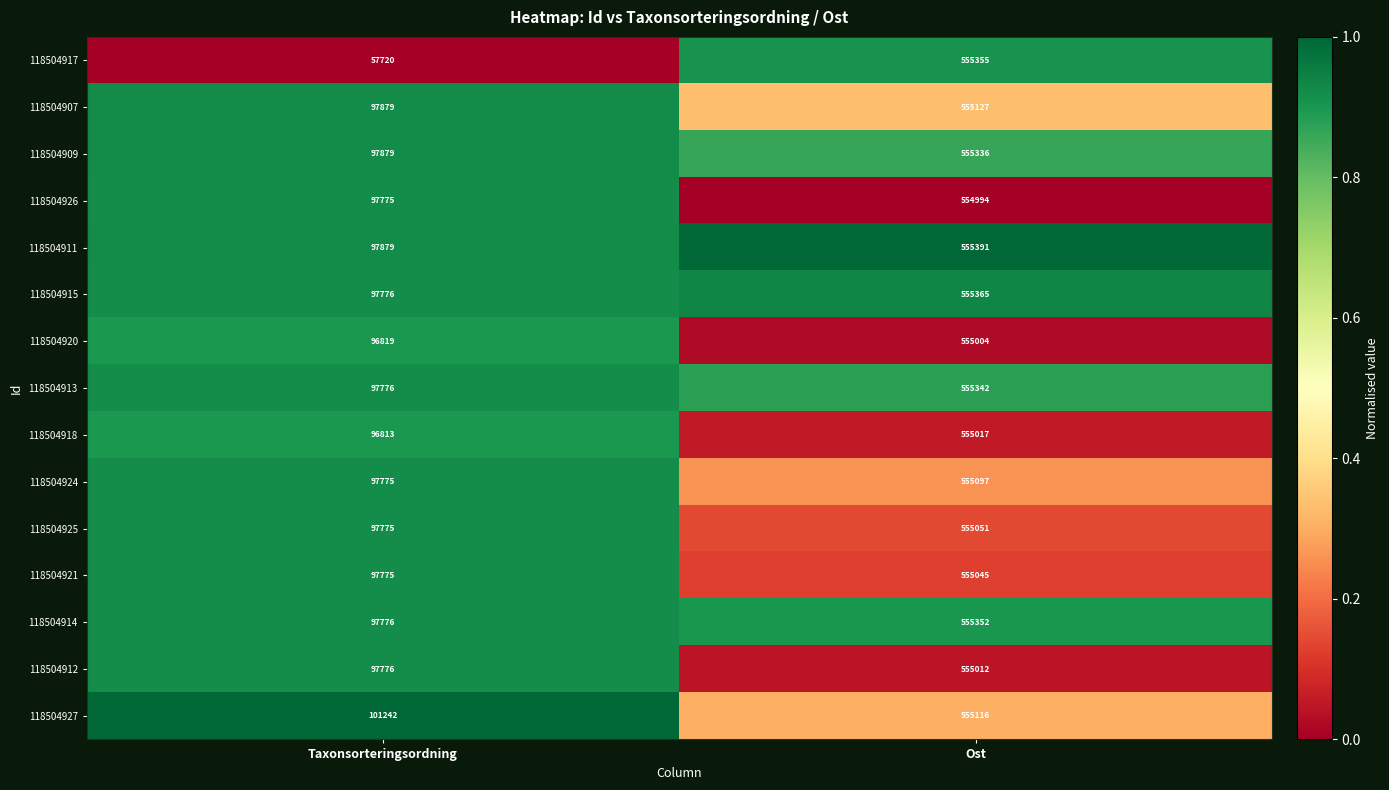

What is the total value across all series at Ost?

8327604